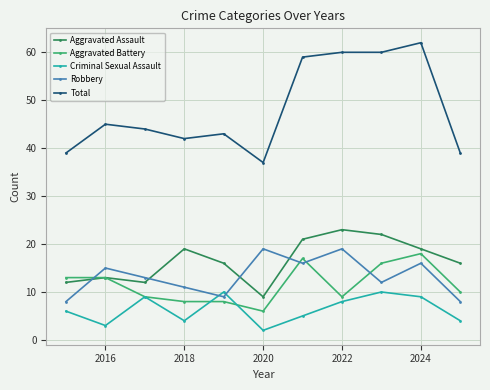

What is the minimum value for Robbery?

8